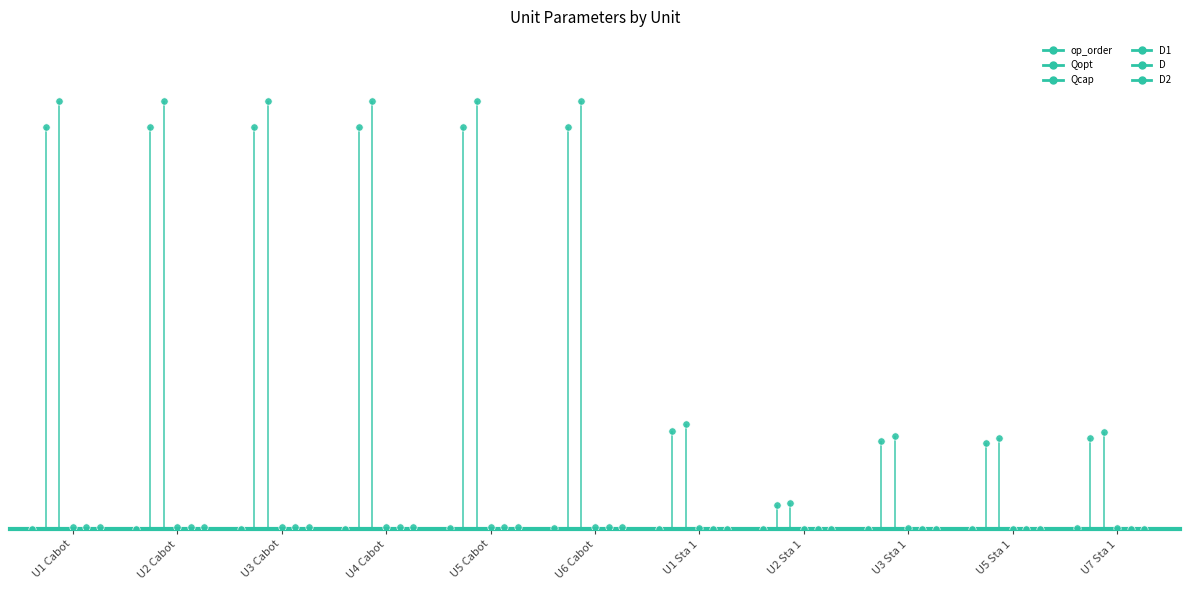

At how many categories does at least one series exceed 1014?

6